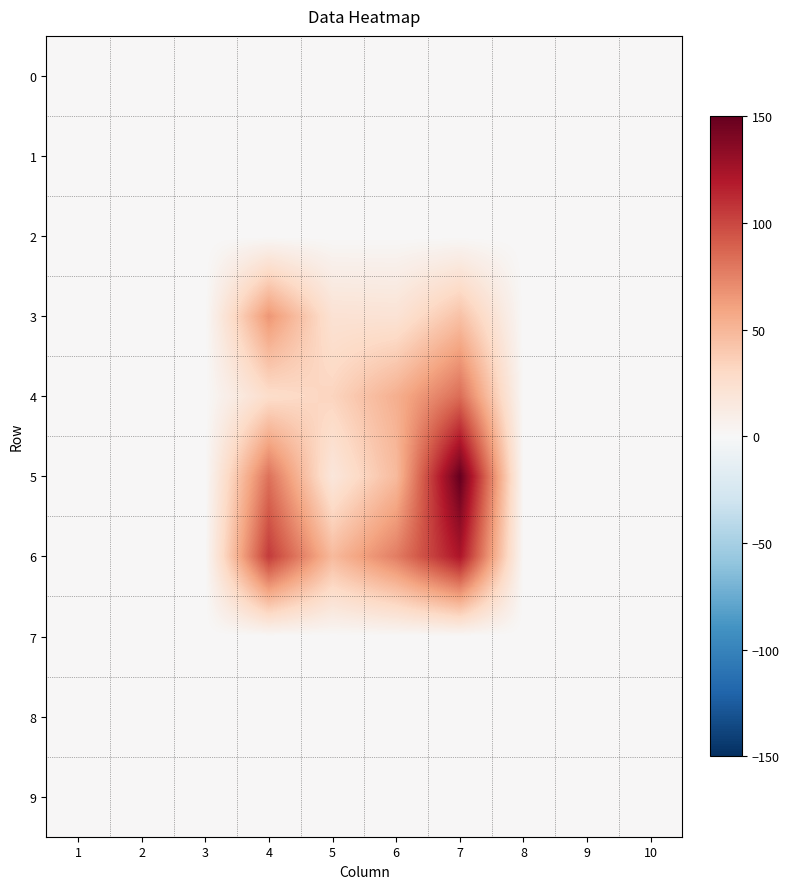

Reading right to left, transcribe all the data shown in this chart.

0: 10=0	9=0	8=0	7=0	6=0	5=0	4=0	3=0	2=0	1=0
1: 10=0	9=0	8=0	7=0	6=0	5=0	4=0	3=0	2=0	1=0
2: 10=0	9=0	8=0	7=0	6=0	5=0	4=0	3=0	2=0	1=0
3: 10=0	9=0	8=0	7=44	6=21	5=22	4=66	3=0	2=0	1=0
4: 10=0	9=0	8=0	7=84	6=54	5=33	4=27	3=0	2=0	1=0
5: 10=0	9=0	8=0	7=150	6=48	5=17	4=82	3=0	2=0	1=0
6: 10=0	9=0	8=0	7=122	6=77	5=48	4=105	3=0	2=0	1=0
7: 10=0	9=0	8=0	7=0	6=0	5=0	4=0	3=0	2=0	1=0
8: 10=0	9=0	8=0	7=0	6=0	5=0	4=0	3=0	2=0	1=0
9: 10=0	9=0	8=0	7=0	6=0	5=0	4=0	3=0	2=0	1=0